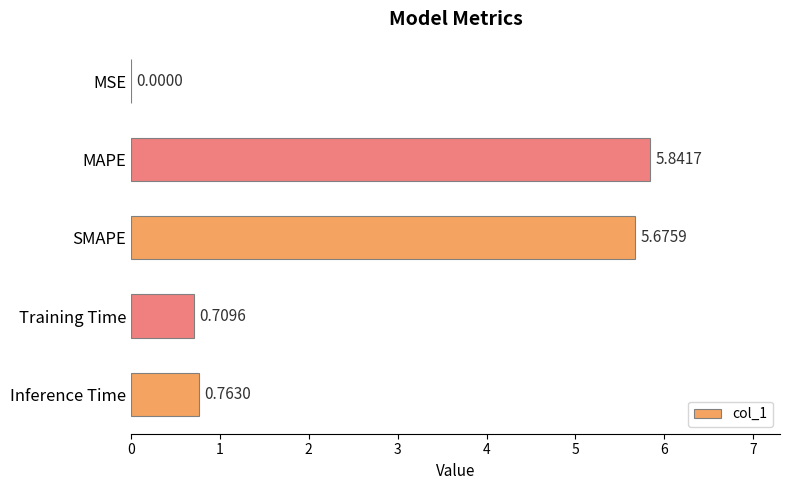

What is the sum of the values at MSE and SMAPE?

5.7